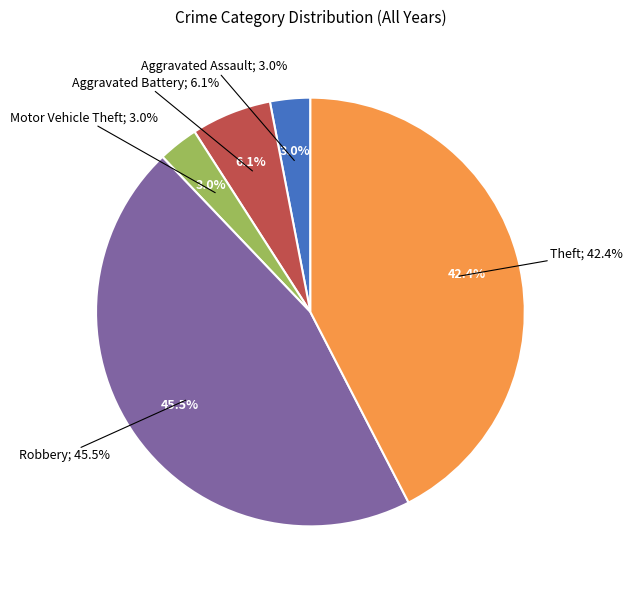

Which slice is the largest?

Robbery